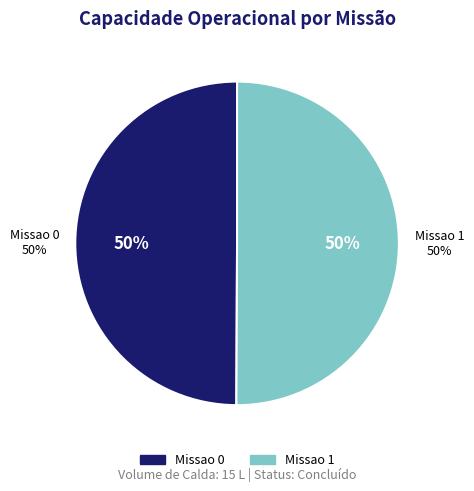

What percentage do Missao 1 and Missao 0 together represent?

100.0%